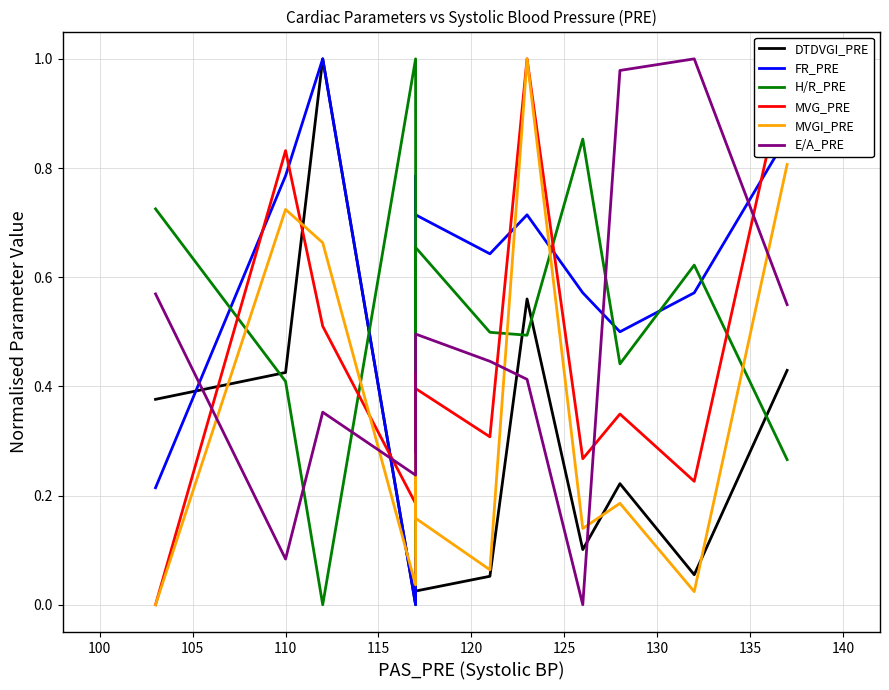

Rank the series by their maximum value, from highest to lowest.

DTDVGI_PRE, FR_PRE, H/R_PRE, MVG_PRE, MVGI_PRE, E/A_PRE